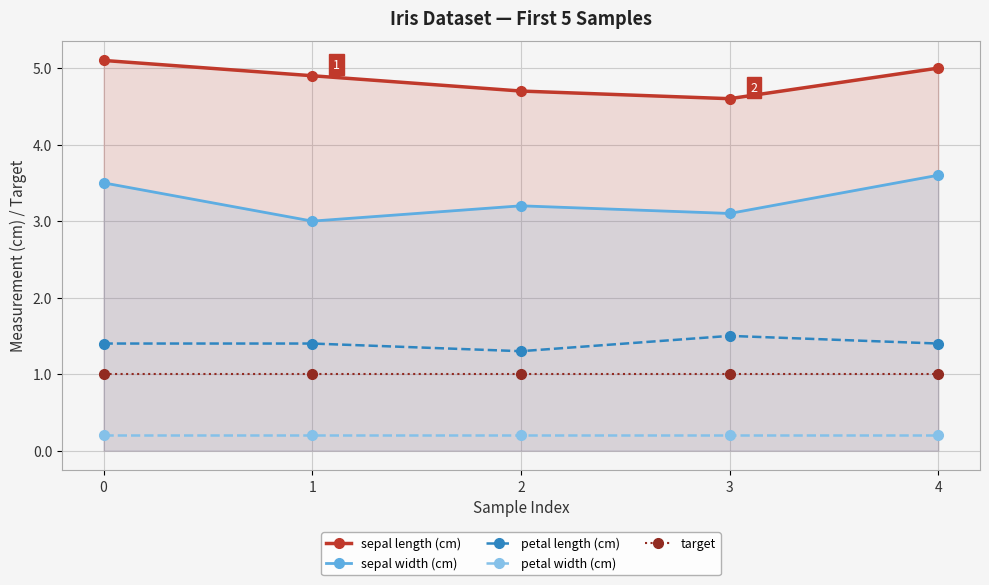

True or false: petal length (cm) and sepal length (cm) cross at least once.

False